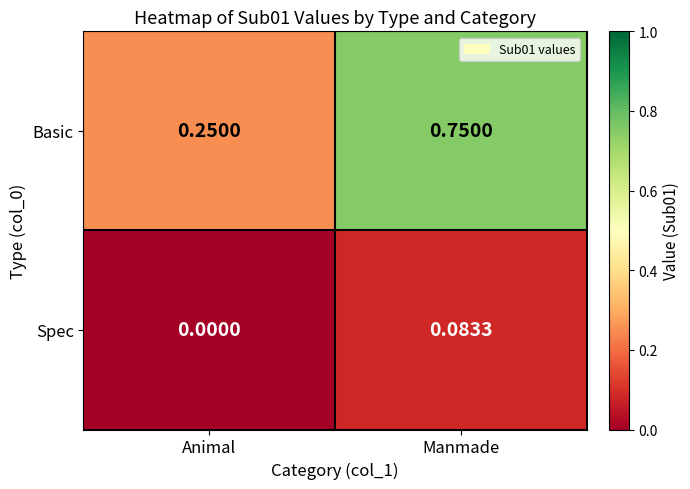

Between Animal and Manmade, which series saw the biggest shift?

Basic